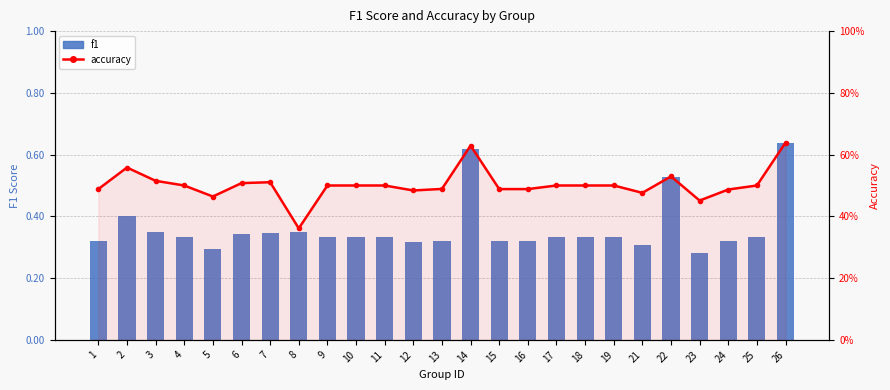

Read the f1 value at 3.

0.4